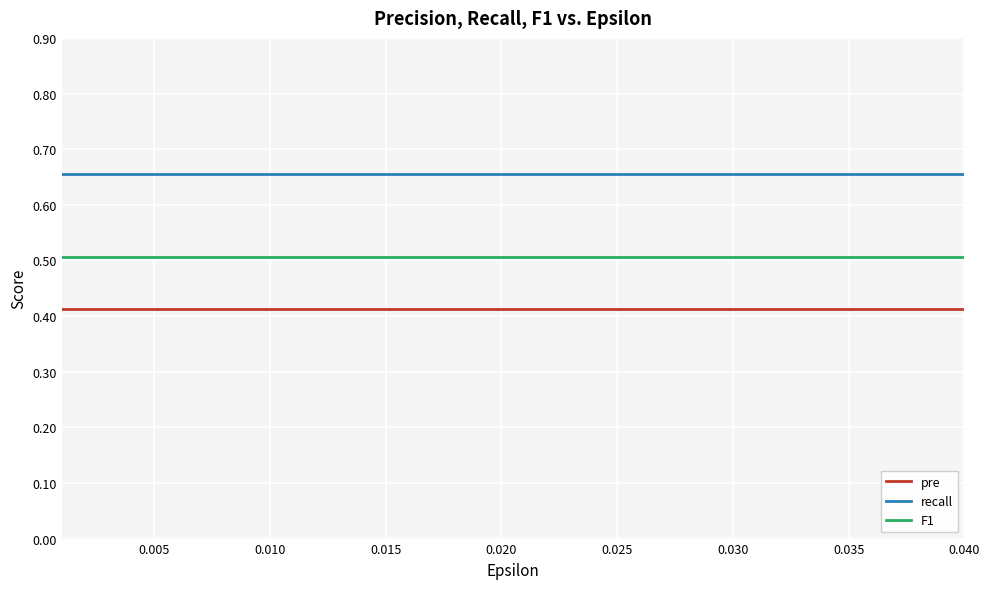

True or false: F1 and recall cross at least once.

False